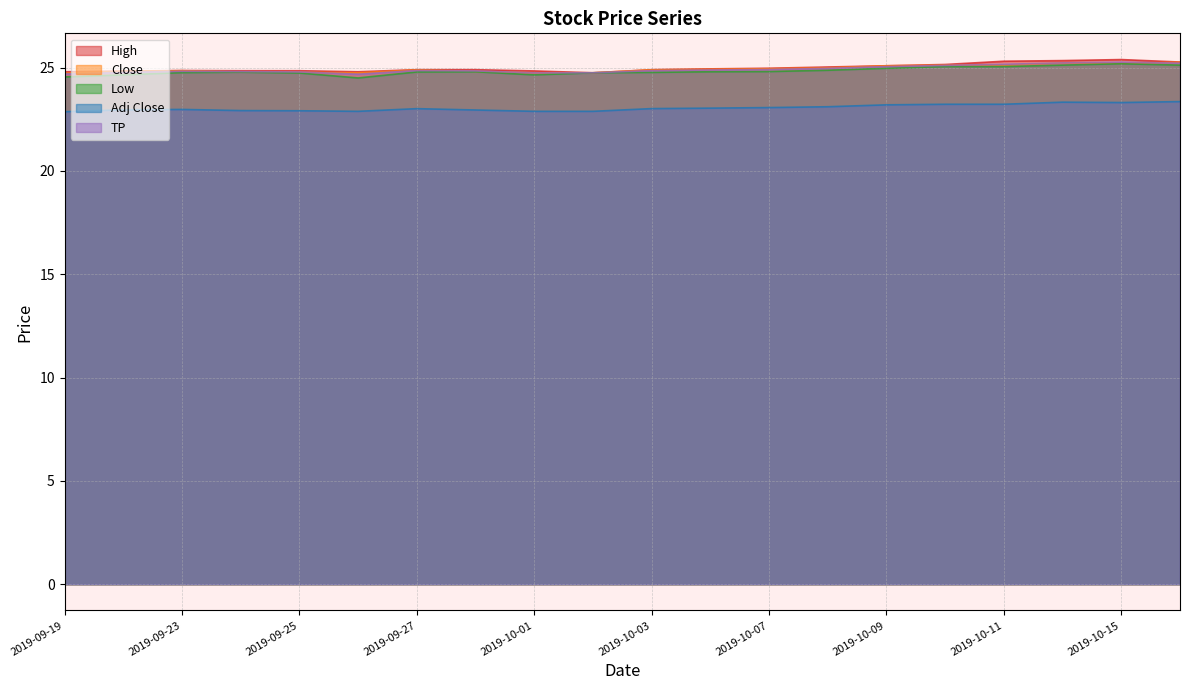

What value does the Low series have at 2019-10-03?

24.8